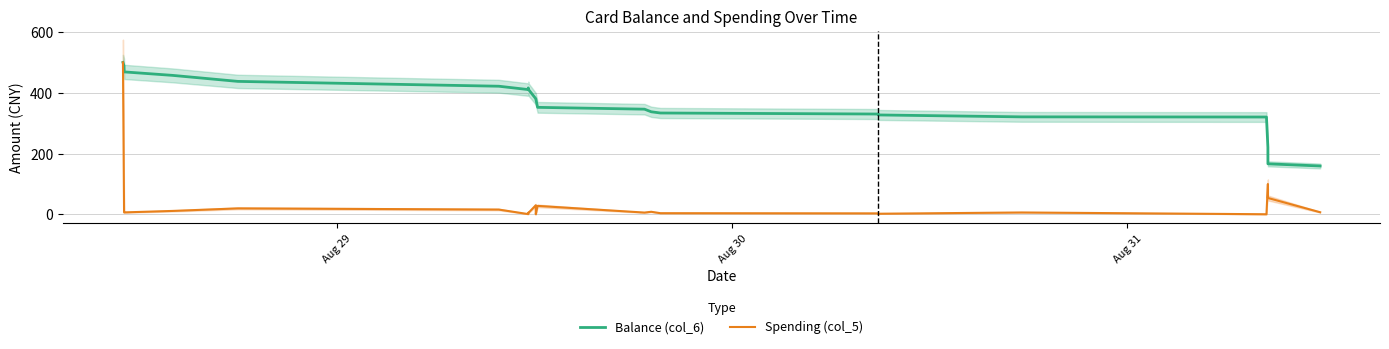

What is the value of the Balance (col_6) point at the 24th from the left?

166.4